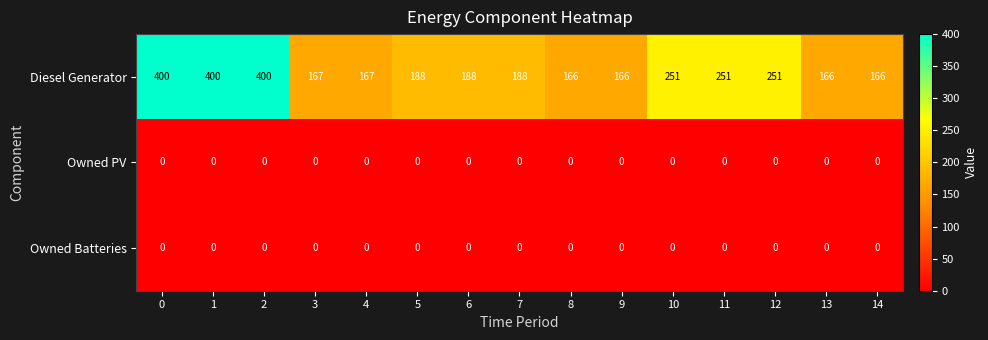

What is the sum of the Diesel Generator values at 6 and 12?

439